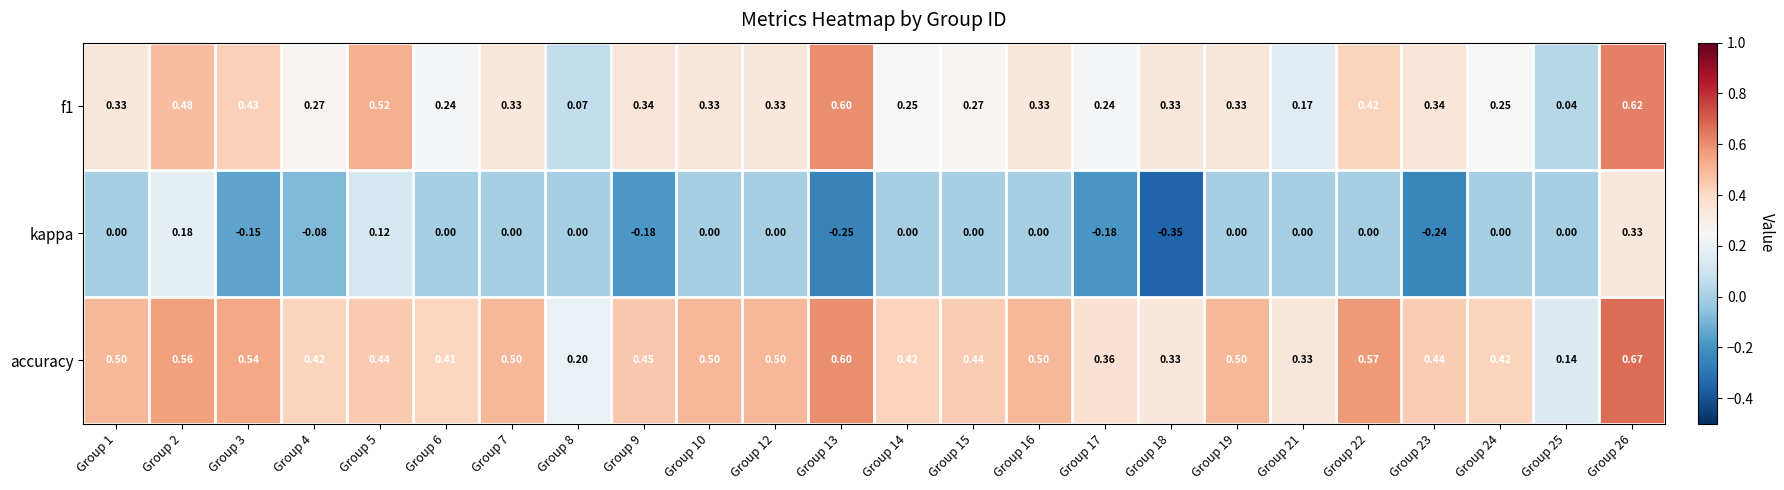

Between Group 15 and Group 23, which series saw the biggest shift?

kappa